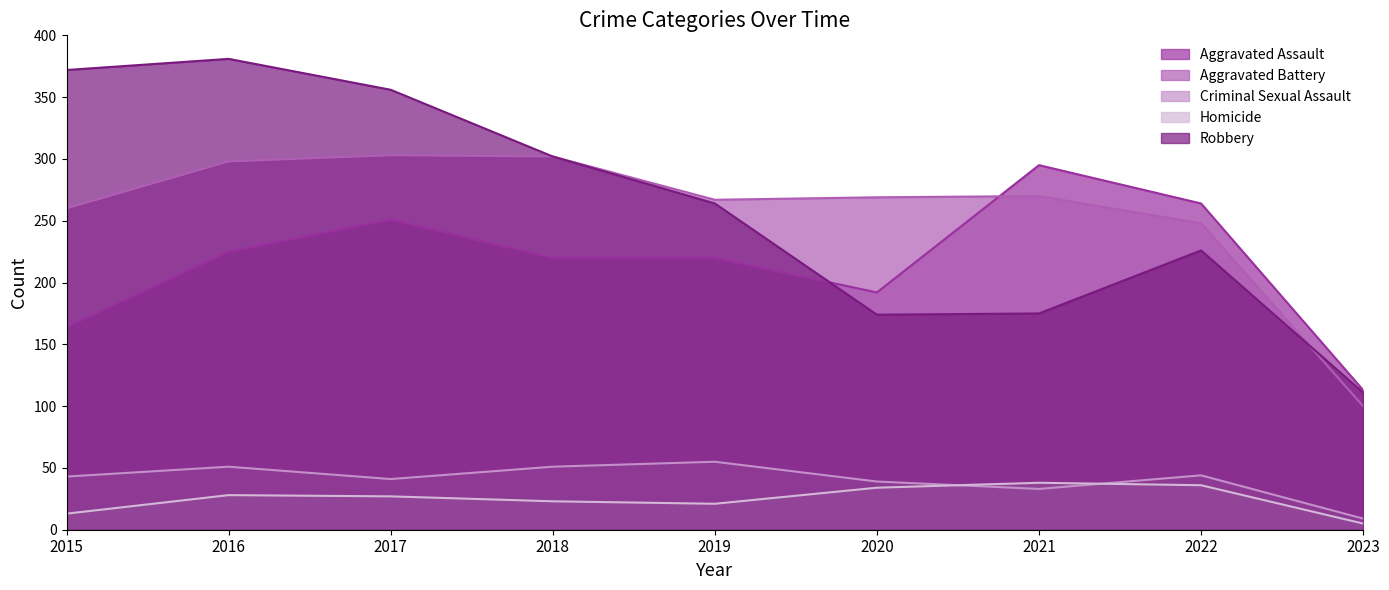

List the labels in order of Aggravated Assault value, largest first.

2021, 2022, 2017, 2016, 2018, 2019, 2020, 2015, 2023